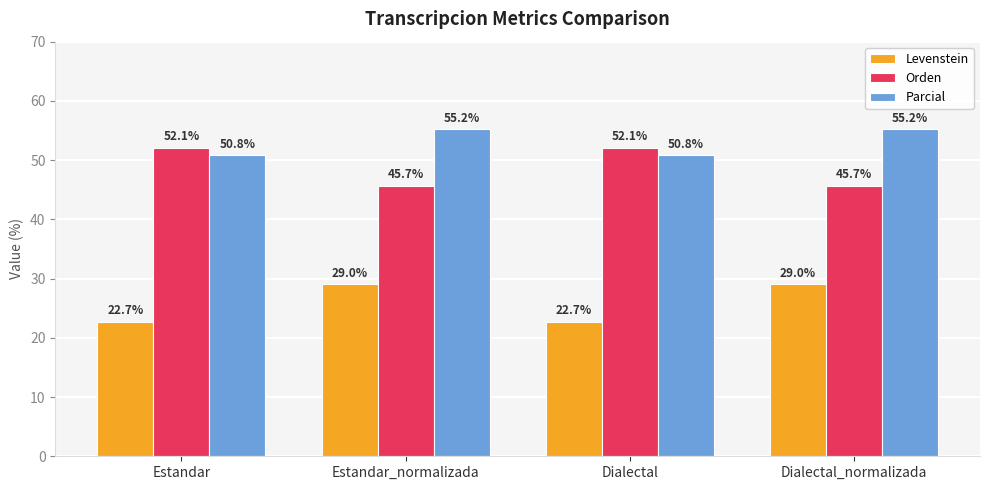

Where does the Parcial series first go above 55?

Estandar_normalizada